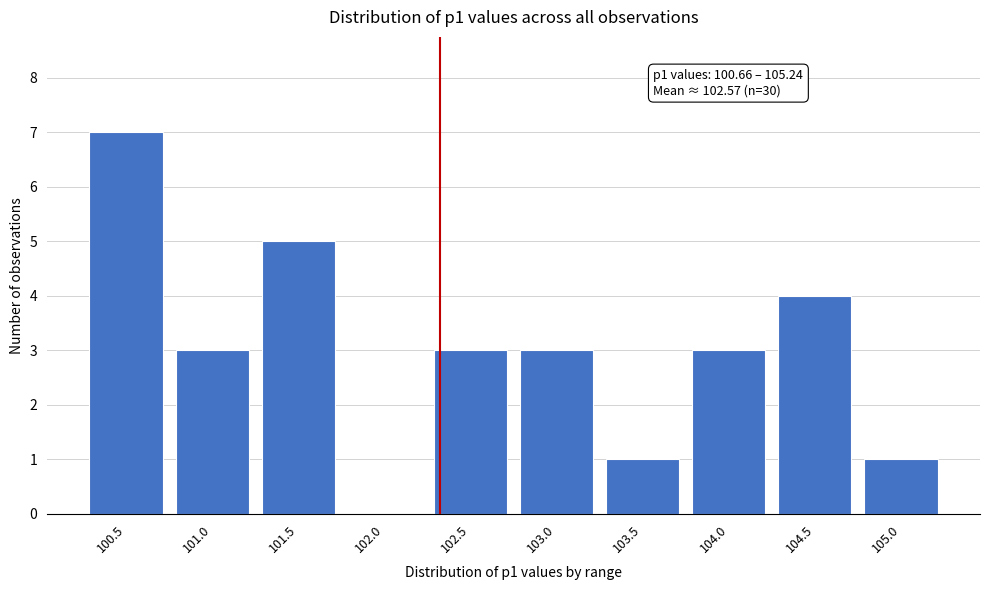

Reading left to right, extract all data points from this chart.

100.5=7	101.0=3	101.5=5	102.0=0	102.5=3	103.0=3	103.5=1	104.0=3	104.5=4	105.0=1